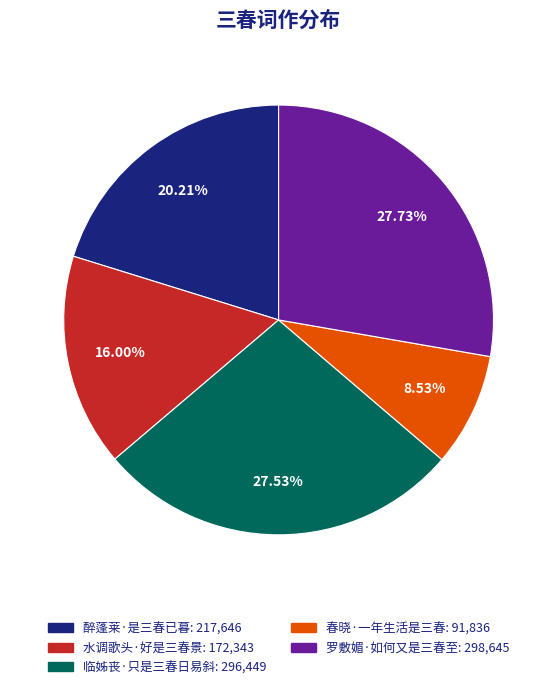

Is it true that 罗敷媚·如何又是三春至 is 28% of the pie?

True